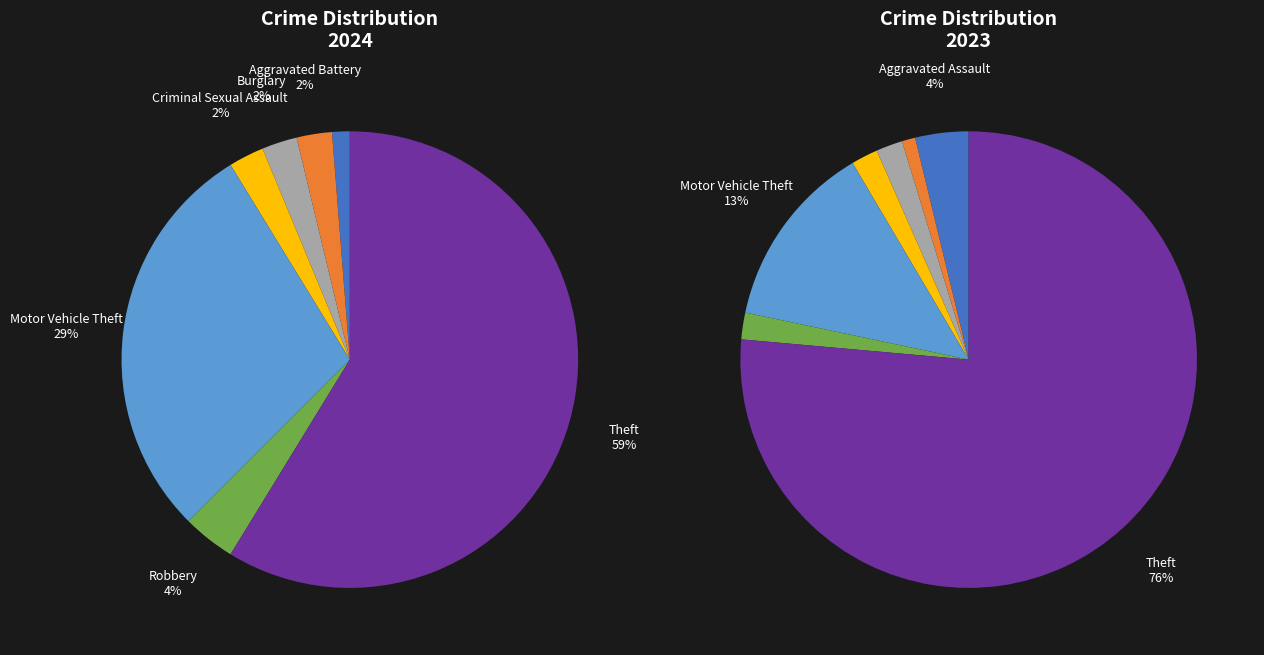

Rank the series by their maximum value, from lowest to highest.

values_2024, values_2023